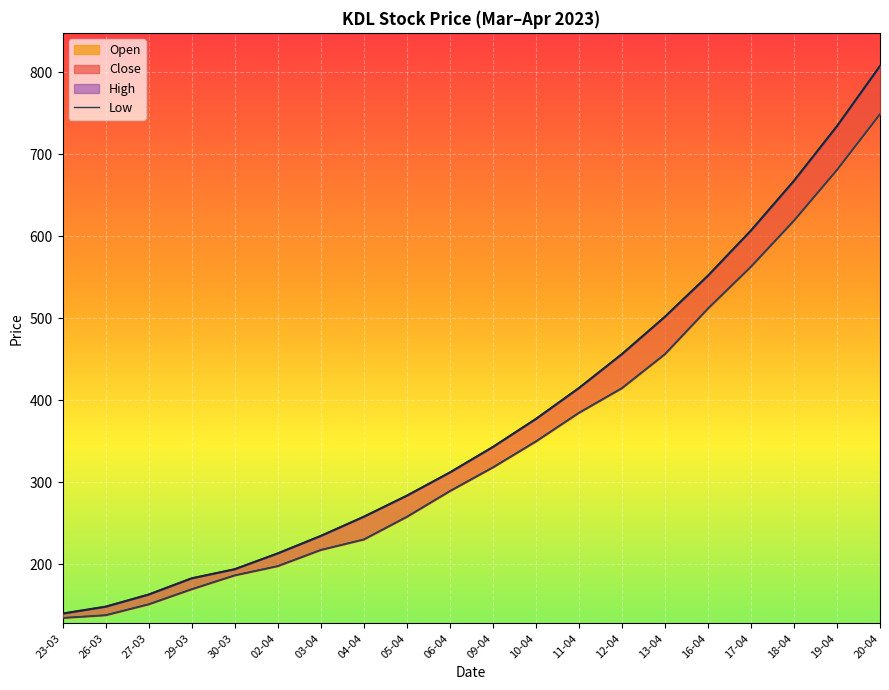

Reading left to right, list all the values displayed in this chart.

134.4	137.7	151.0	169.4	186.3	197.6	217.3	230.1	257.7	289.1	318.0	349.7	384.6	414.7	456.2	511.8	562.9	619.1	681.0	749.0